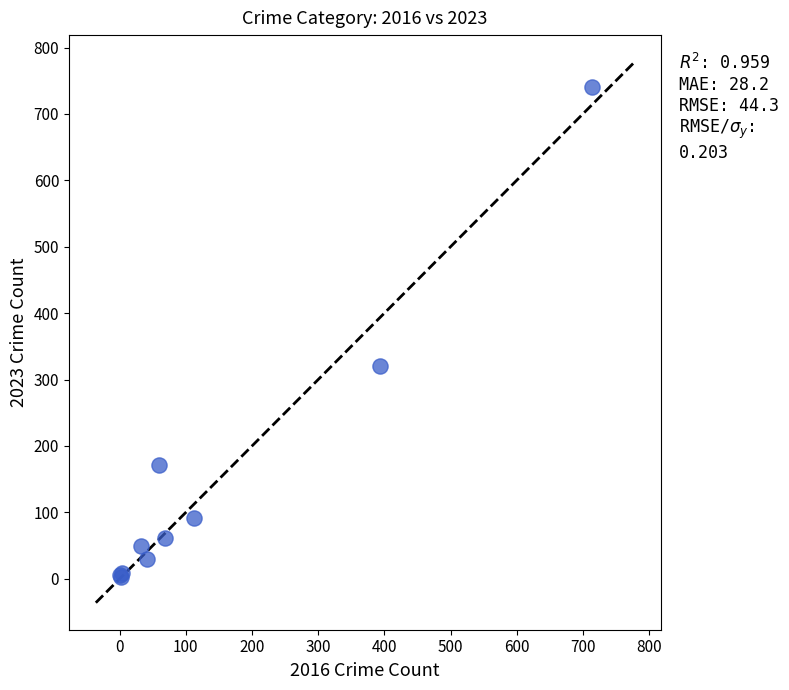

What Y value in the scatter plot is closest to 372?

321